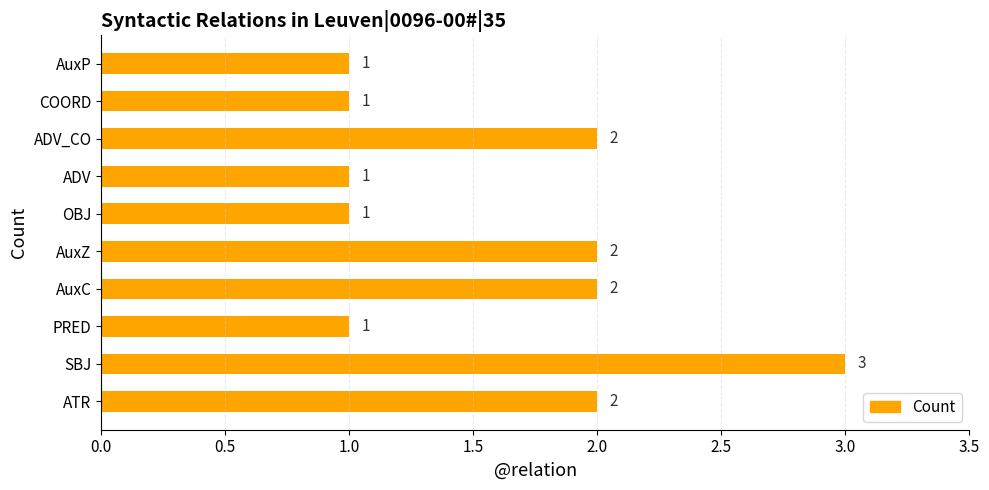

True or false: the data shows 2 at ATR.

True